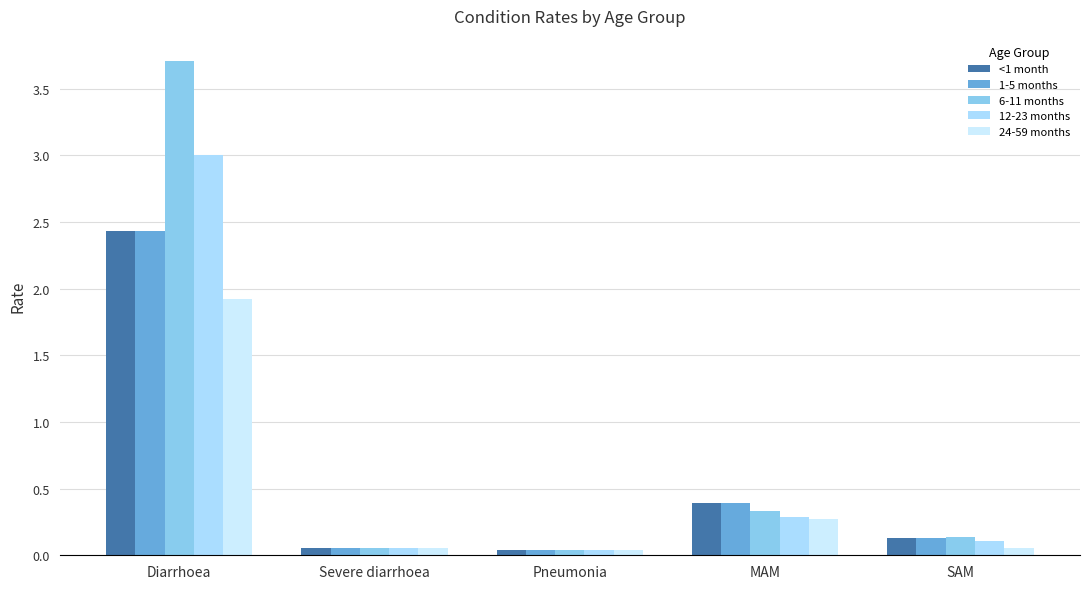

Reading left to right, list all the values displayed in this chart.

<1 month: Diarrhoea=2.4	Severe diarrhoea=0.1	Pneumonia=0.0	MAM=0.4	SAM=0.1
1-5 months: Diarrhoea=2.4	Severe diarrhoea=0.1	Pneumonia=0.0	MAM=0.4	SAM=0.1
6-11 months: Diarrhoea=3.7	Severe diarrhoea=0.1	Pneumonia=0.0	MAM=0.3	SAM=0.1
12-23 months: Diarrhoea=3.0	Severe diarrhoea=0.1	Pneumonia=0.0	MAM=0.3	SAM=0.1
24-59 months: Diarrhoea=1.9	Severe diarrhoea=0.1	Pneumonia=0.0	MAM=0.3	SAM=0.1